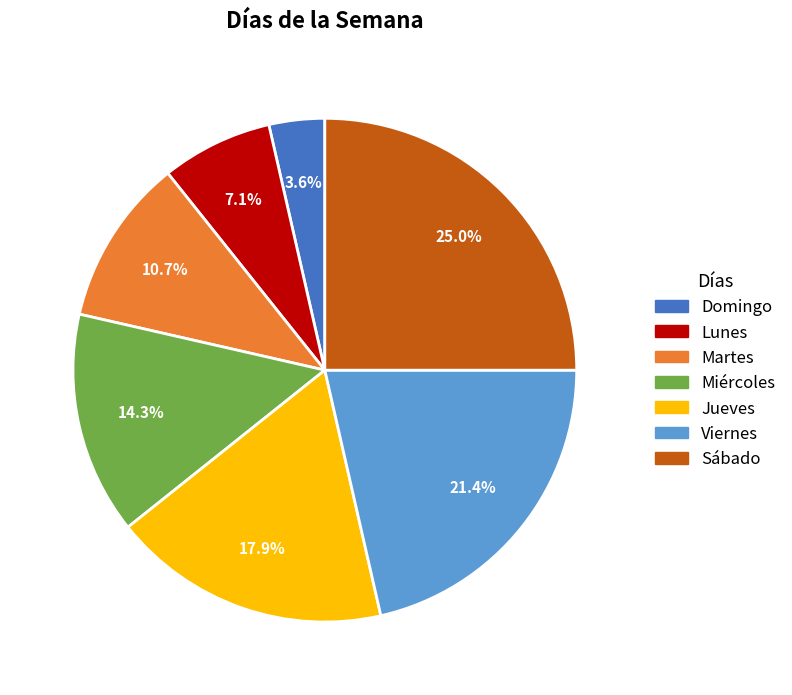

True or false: Jueves accounts for 18% of the total.

True